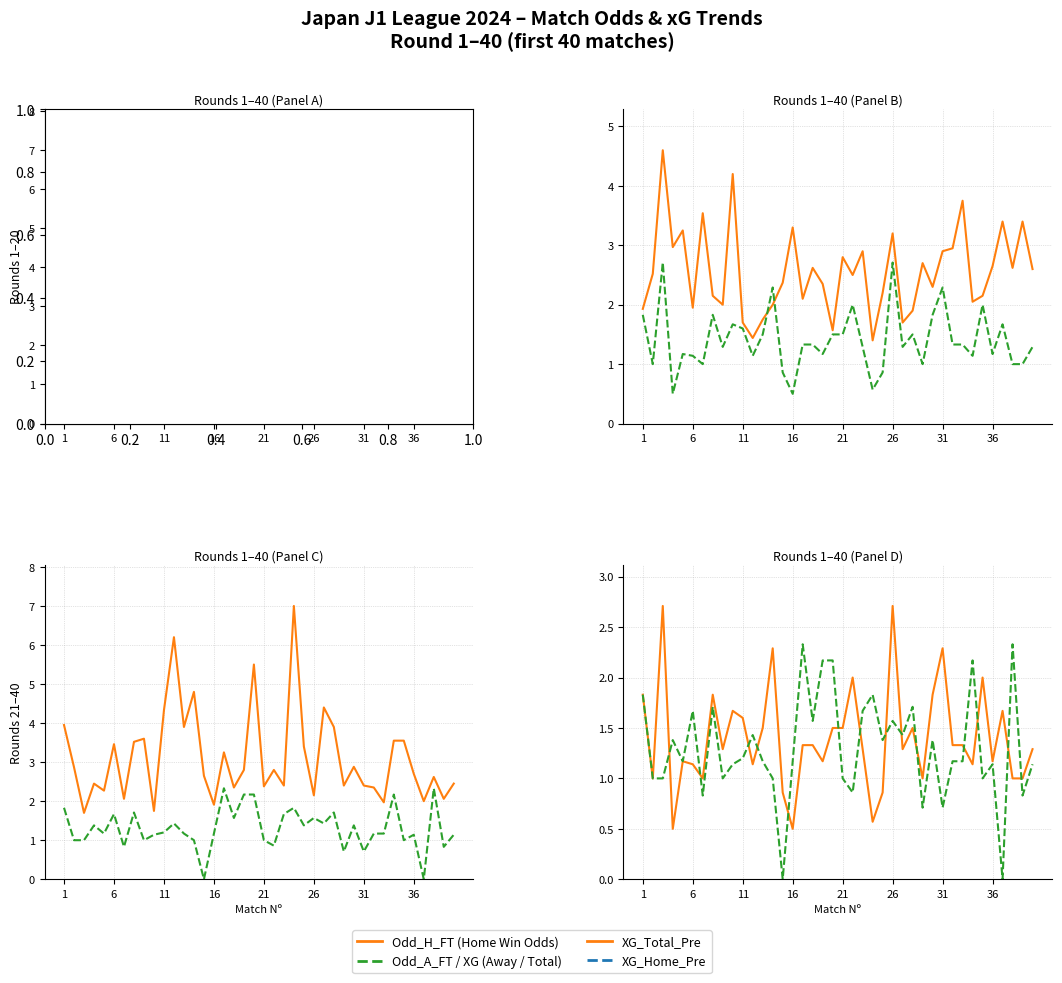

What is the difference between the maximum and minimum values in the Away Win Odds series?

5.3